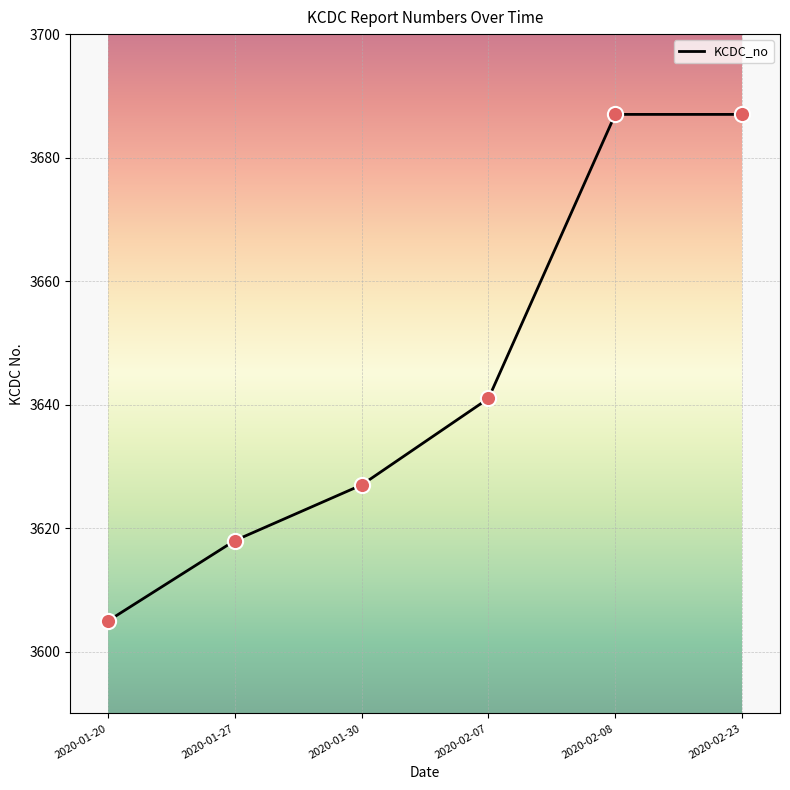

What is the change in value from 2020-01-20 to 2020-02-23?

+82